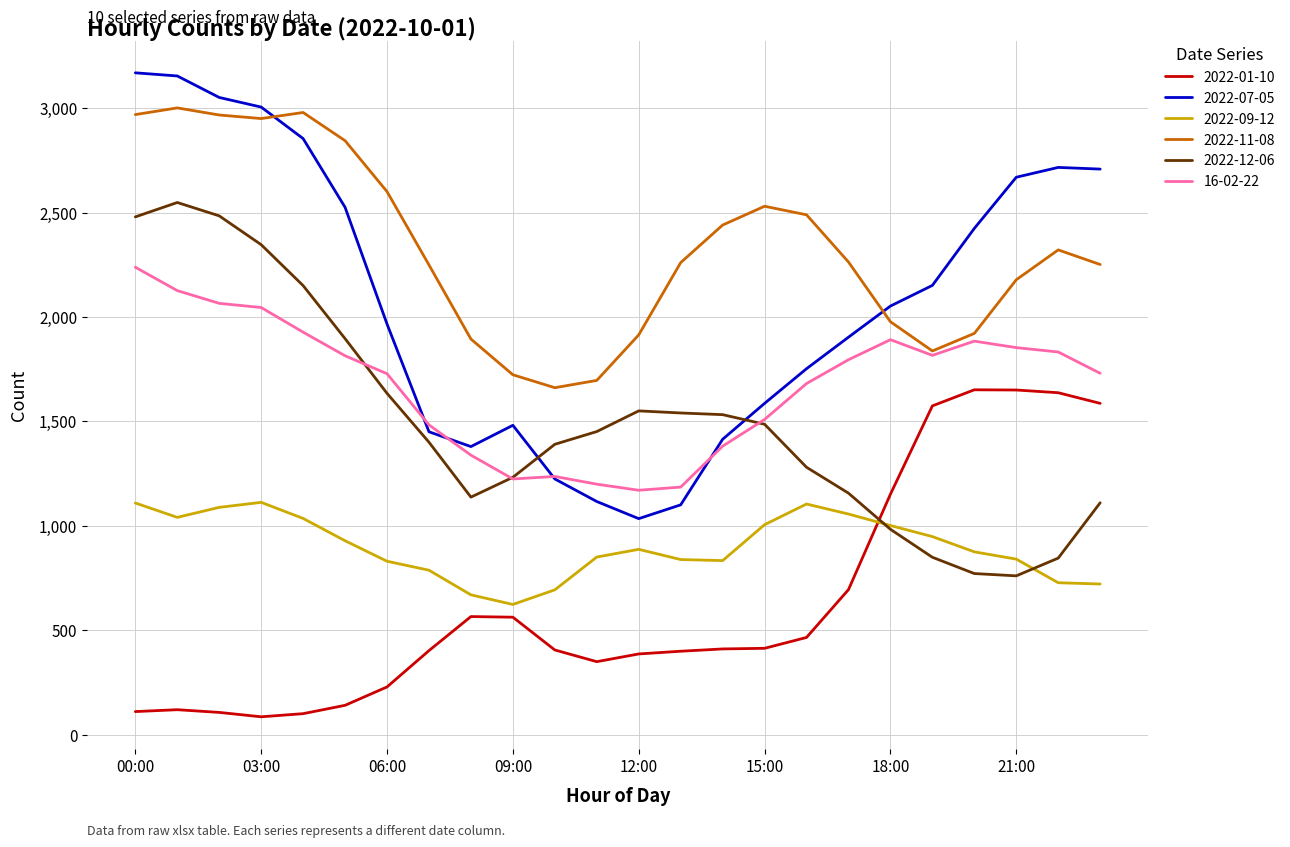

True or false: 2022-11-08 and 2022-01-10 intersect in this chart.

False